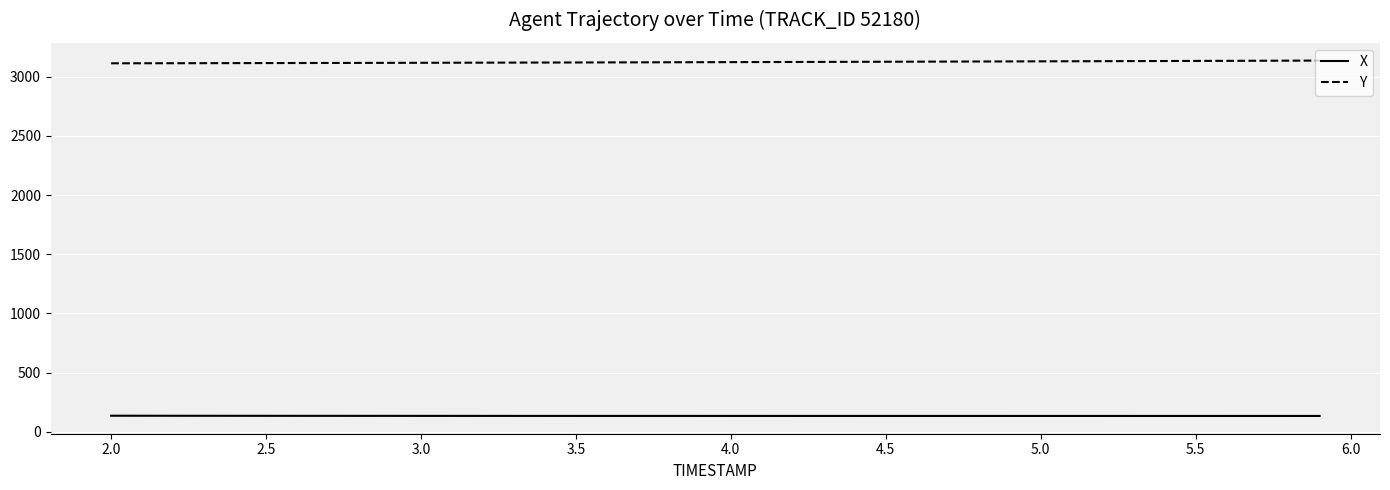

What are all the series names shown in the legend?

X, Y